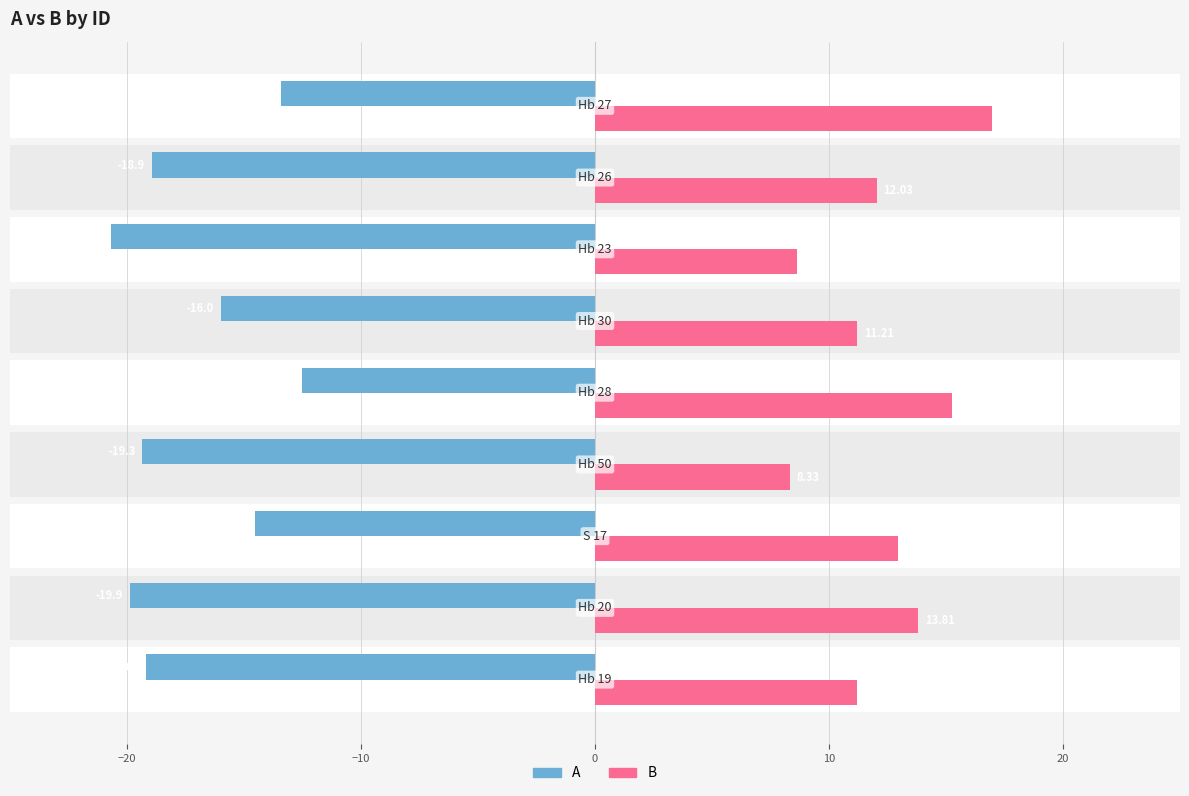

Count the number of categories in the chart.

9